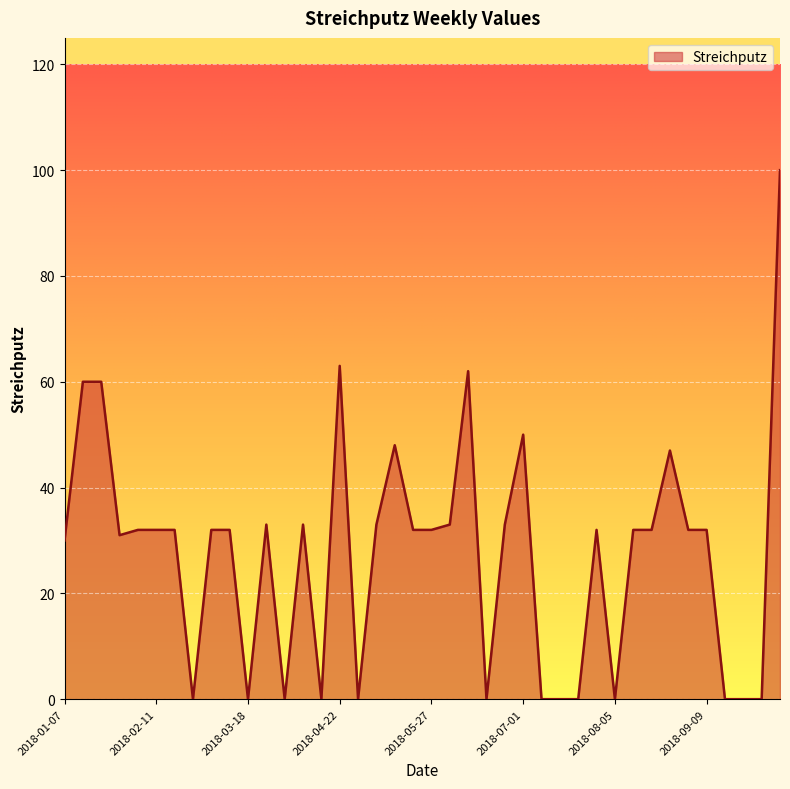

What is the difference between the maximum and minimum values?

100